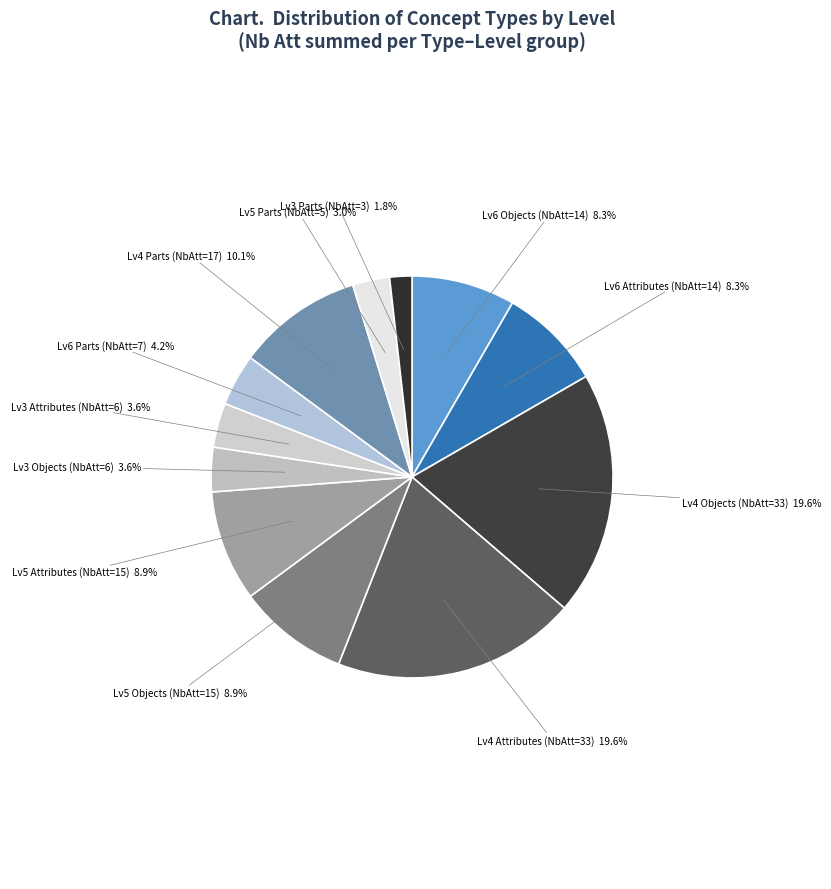

Does any single category account for the majority?

No